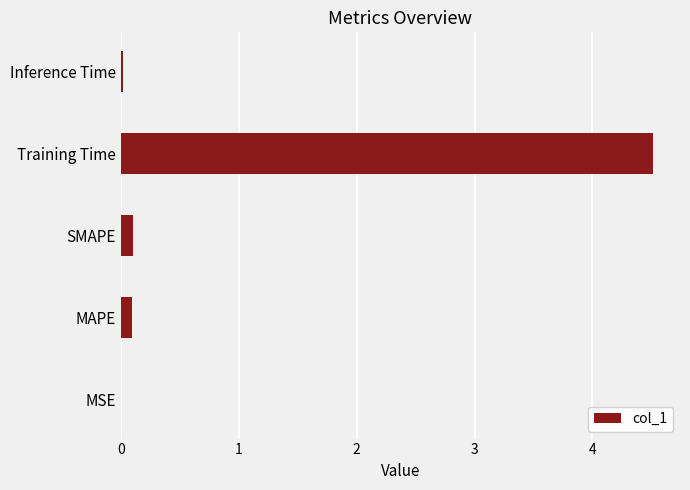

What is the greatest value displayed?

4.5